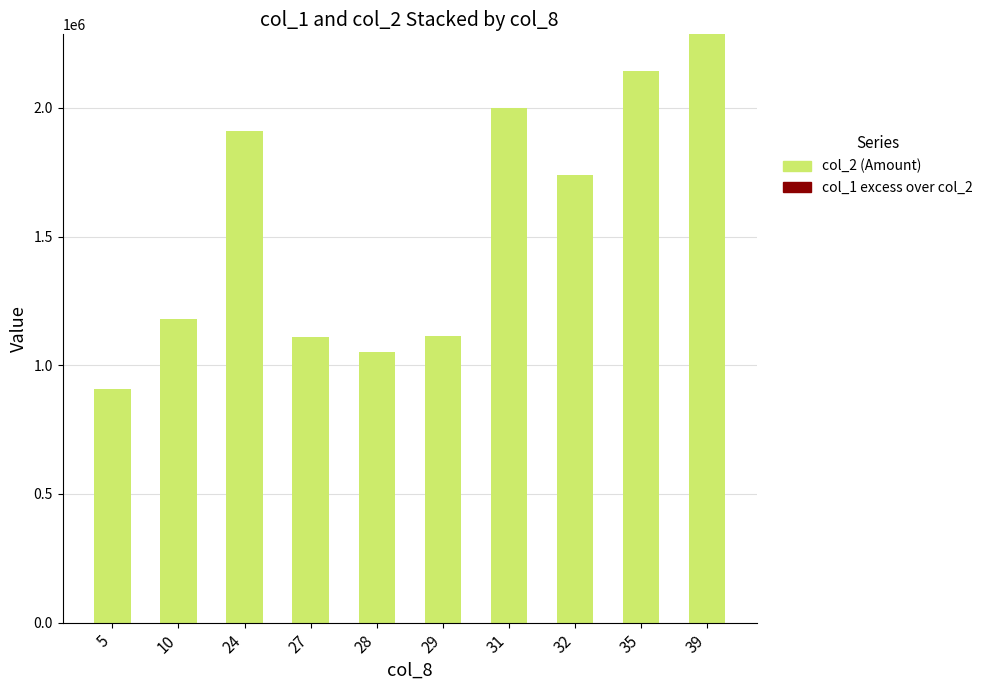

Is it true that the value at 28 is 1051770?

True